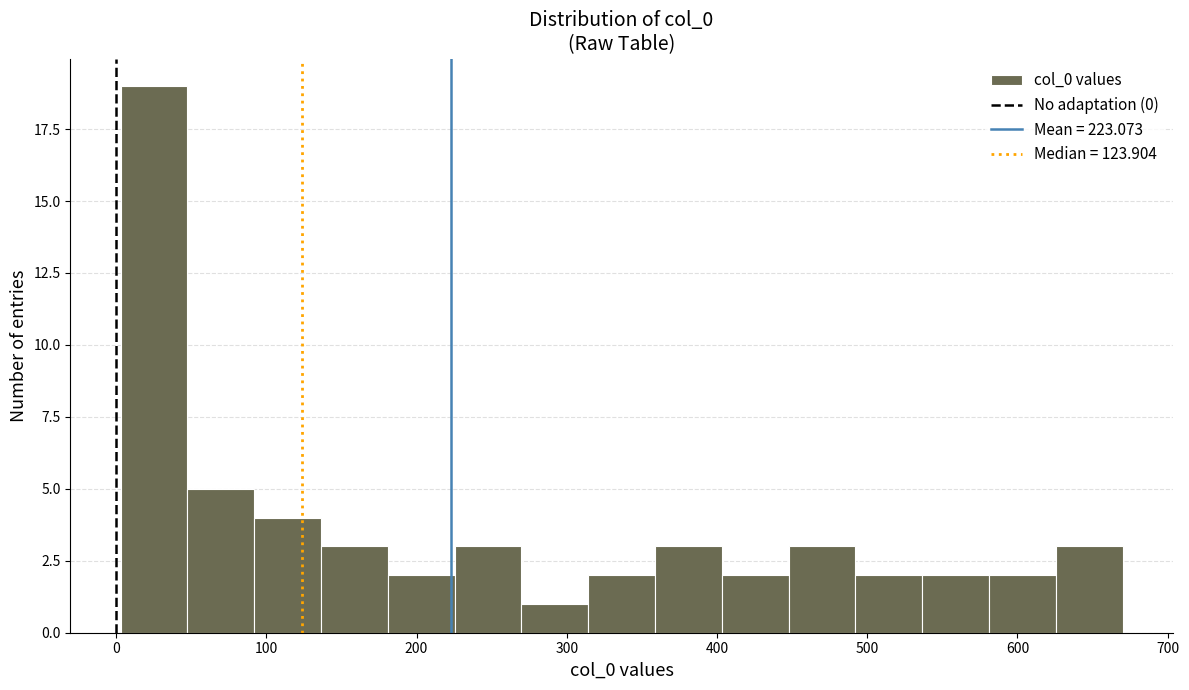

Reading left to right, transcribe this chart: for each bar, give the range it covers on the x-axis and its height. Neither the bar edges nor the heights are printed on the chart, so give them approximately, as read against the axes.

0 to 50: 19
50 to 90: 5
90 to 140: 4
140 to 180: 3
180 to 230: 2
230 to 270: 3
270 to 310: 1
310 to 360: 2
360 to 400: 3
400 to 450: 2
450 to 490: 3
490 to 540: 2
540 to 580: 2
580 to 630: 2
630 to 670: 3